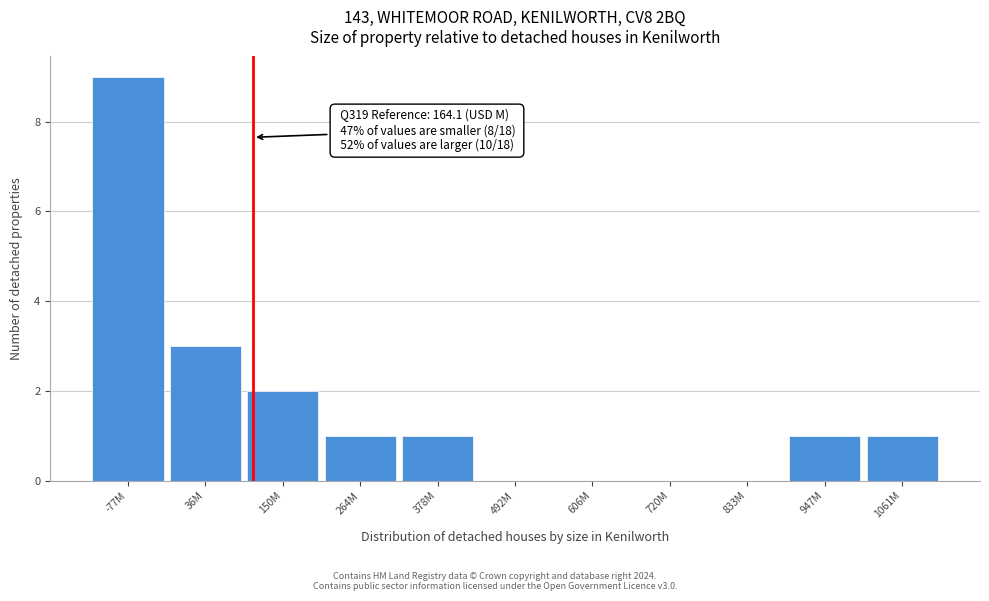

Is it true that the value at 1061M is 1?

True